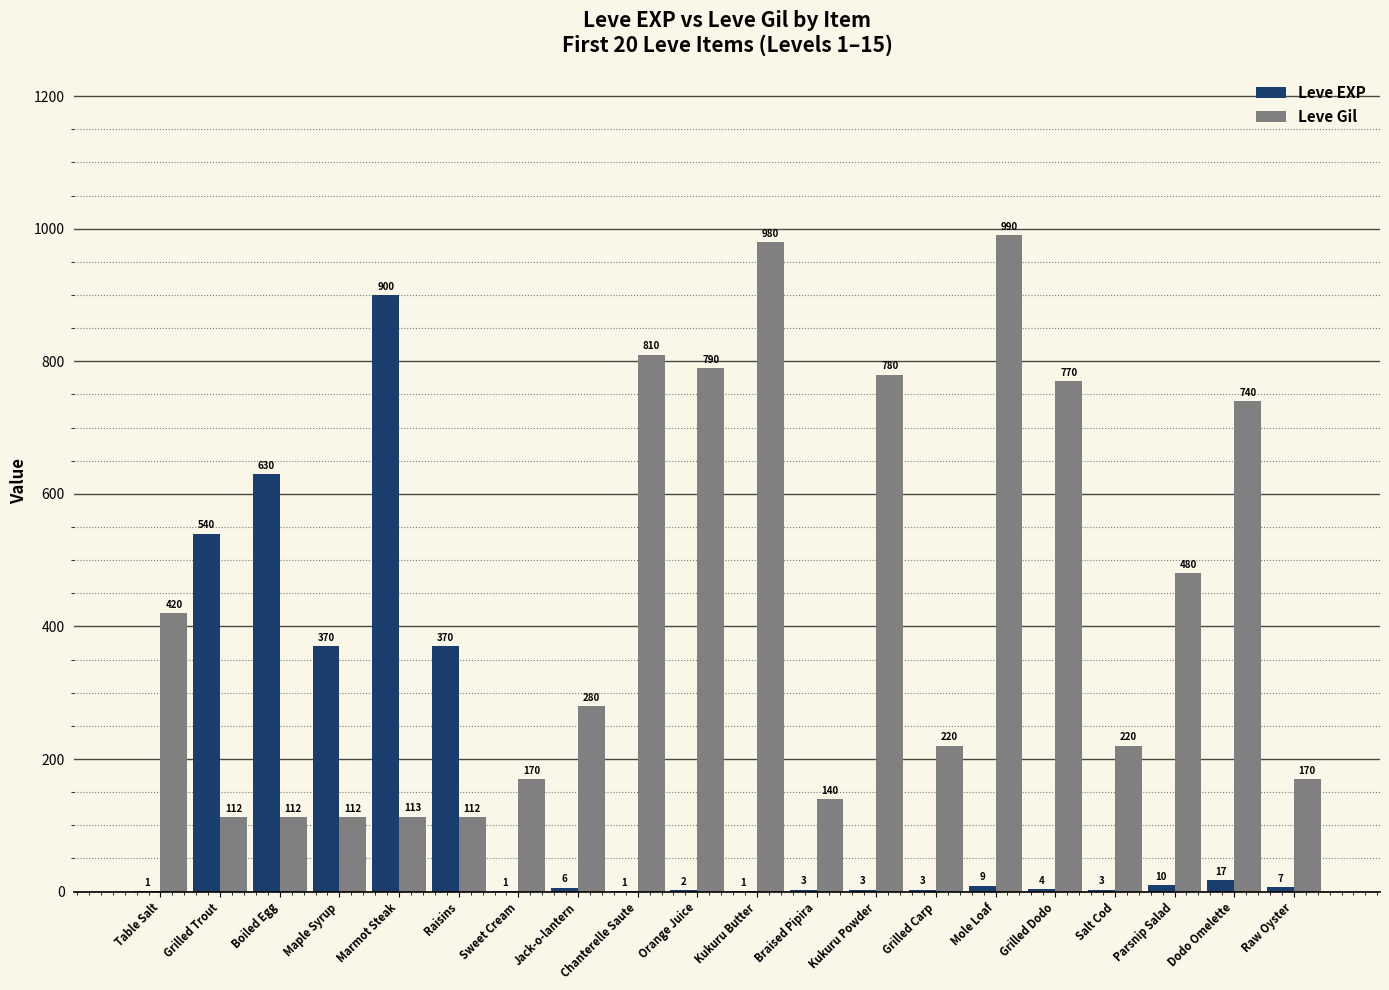

Between Boiled Egg and Orange Juice, which series saw the biggest shift?

Leve Gil